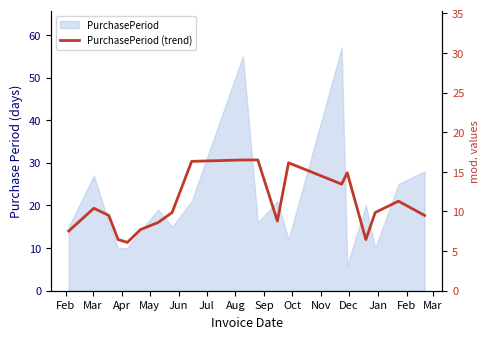

Reading left to right, what are all the values shown in this chart?

14.0	19.3	17.7	12.0	11.3	14.3	16.0	18.3	30.3	30.7	30.7	16.3	30.0	25.0	27.7	12.0	18.3	21.0	17.7